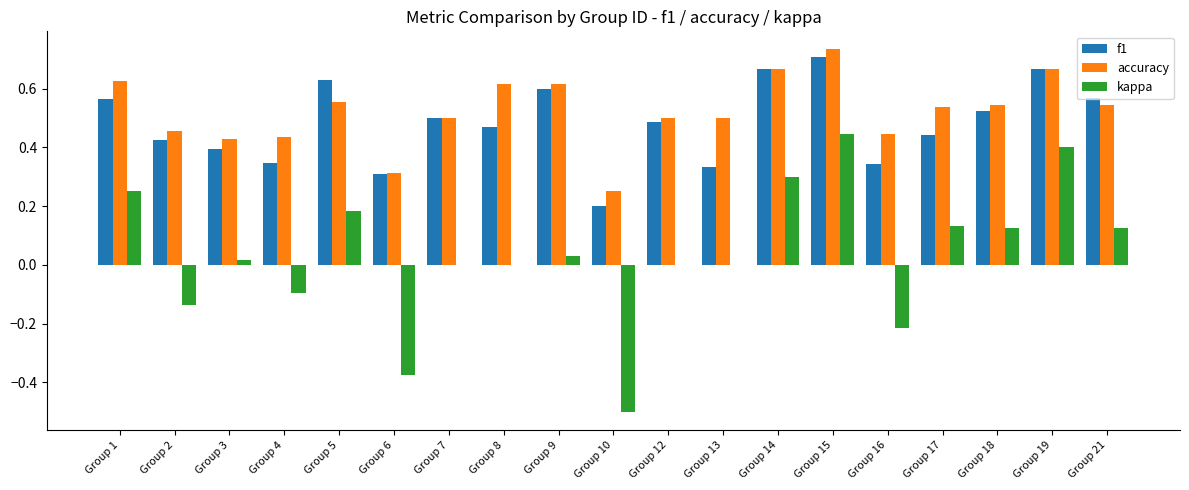

The accuracy series shows 0.5 at Group 17. True or false?

True